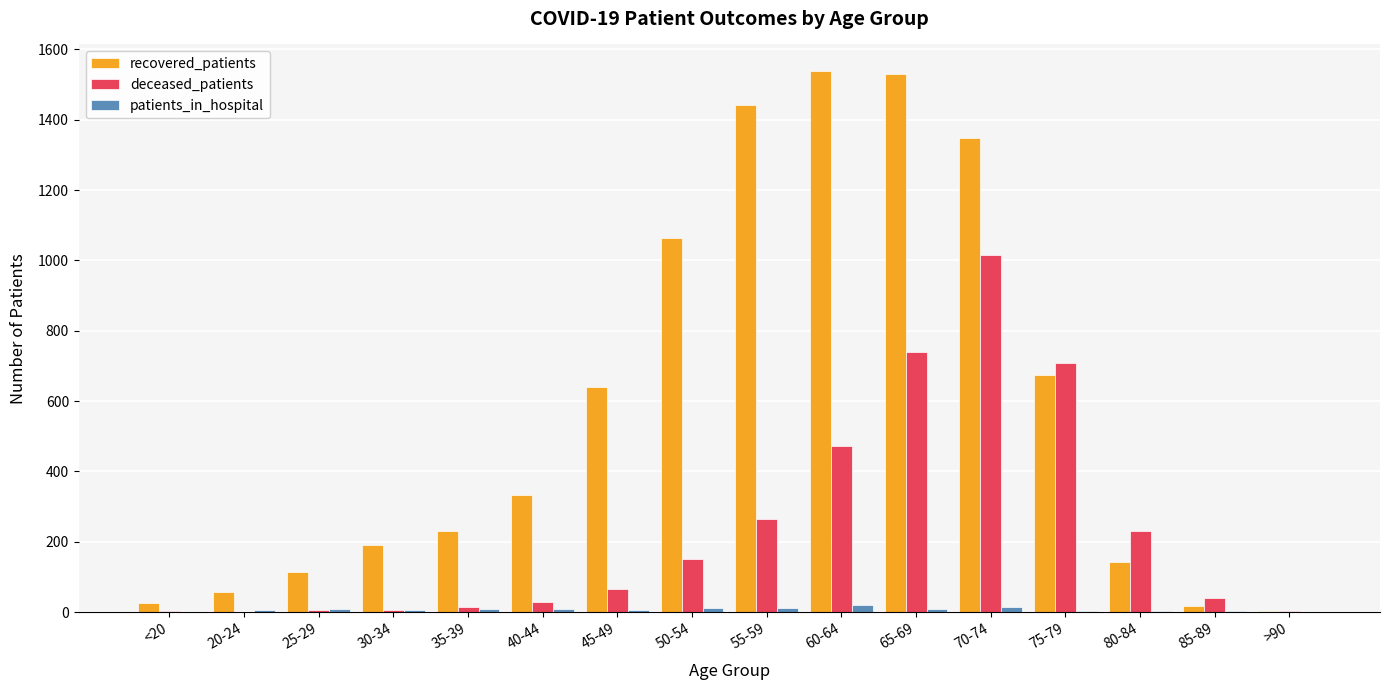

The recovered_patients series shows 2533 at 55-59. True or false?

False